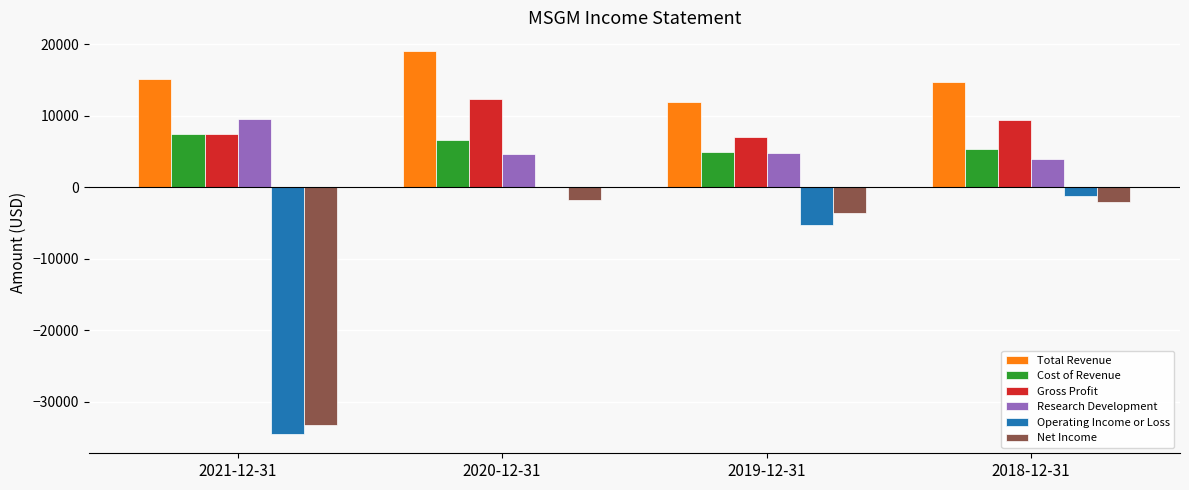

Which series has the largest range (max minus min)?

Operating Income or Loss